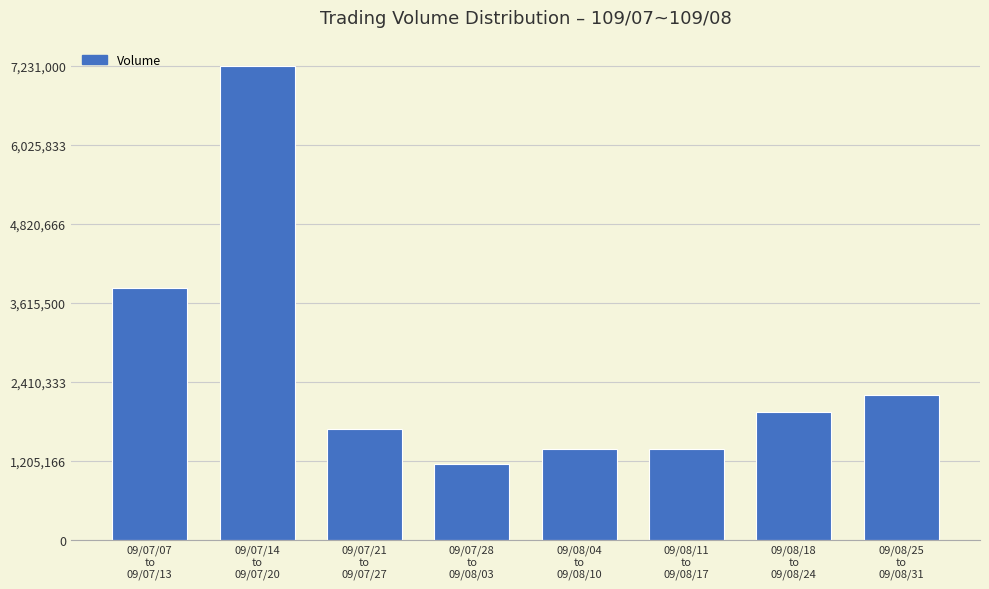

What is the difference between the maximum and minimum values?

6072000